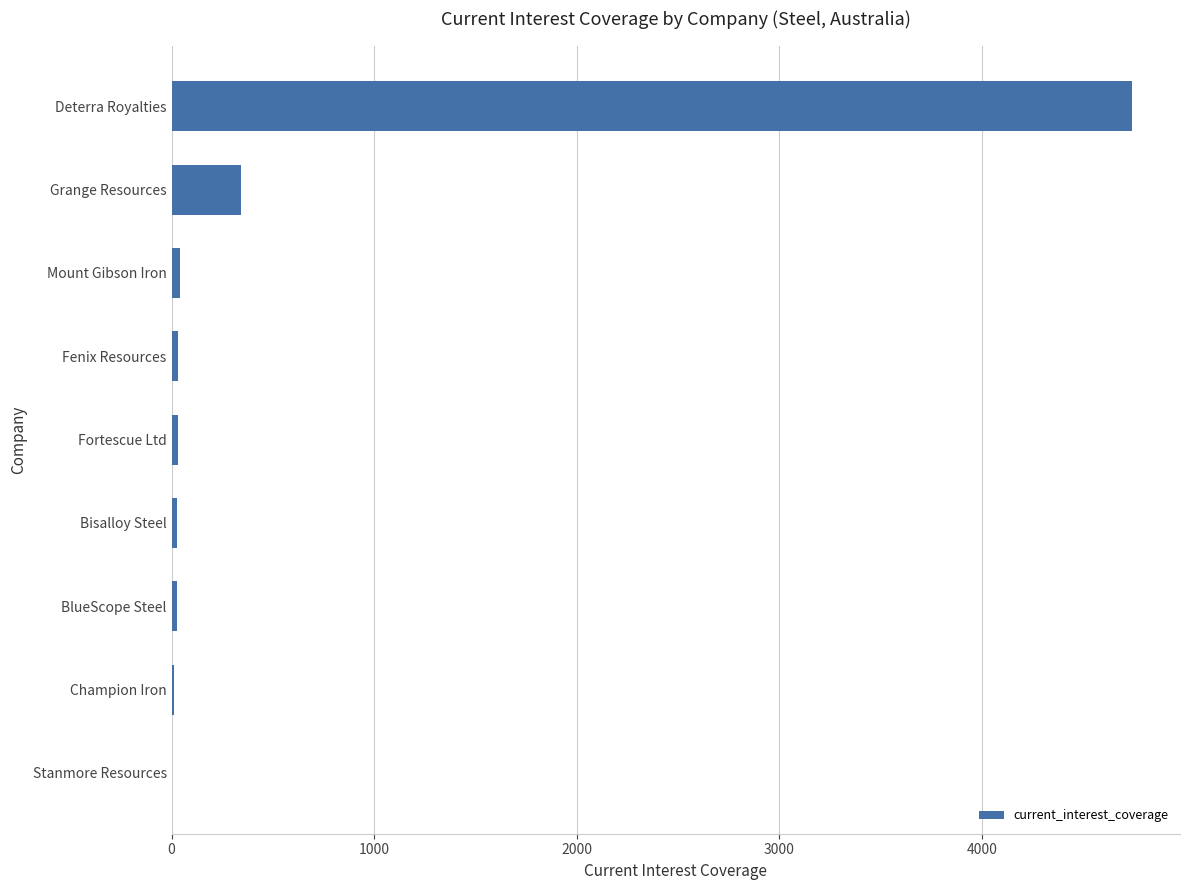

Read the value at Deterra Royalties.

4740.4